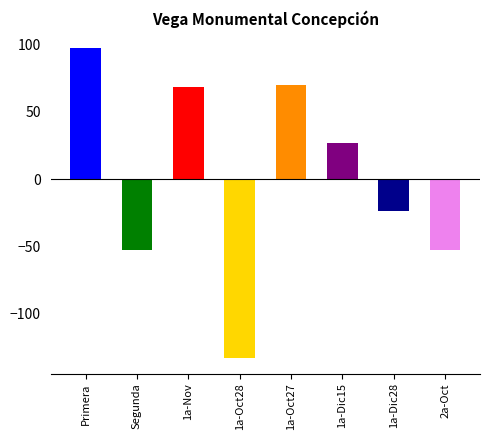

At which category does the chart reach its minimum across all series?

1a-Oct28